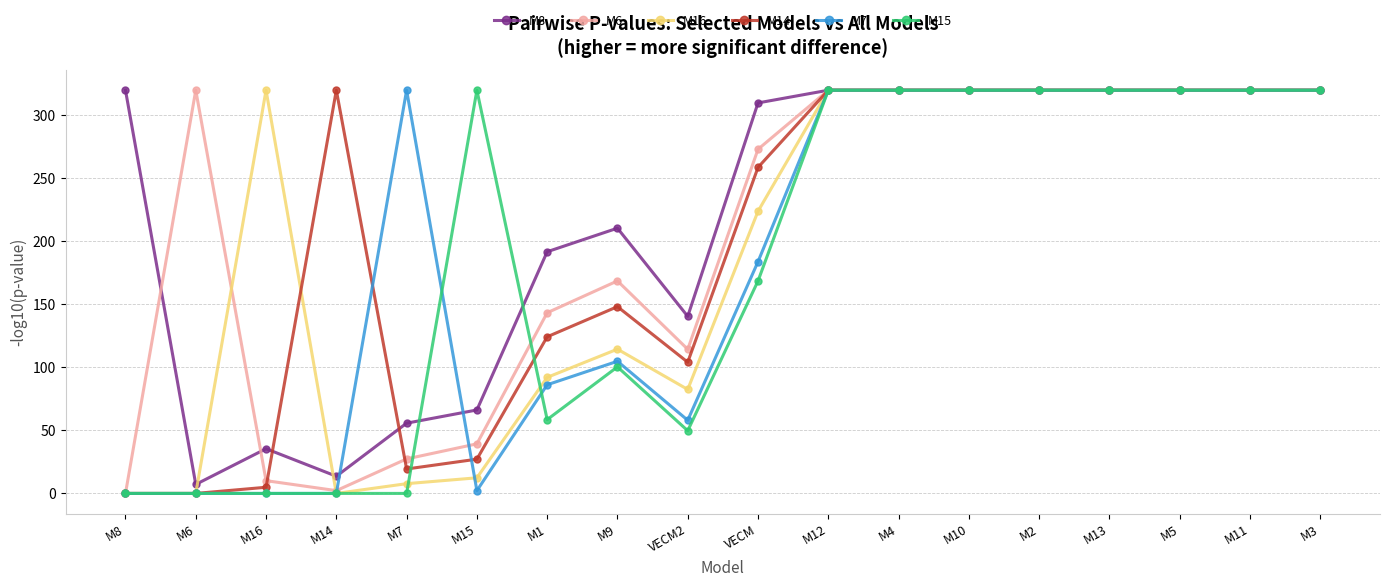

What are all the series names shown in the legend?

M8, M6, M16, M14, M7, M15